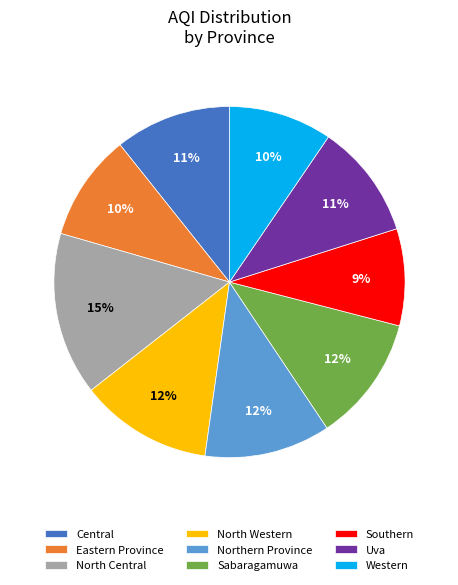

Which category has the biggest portion of the pie?

North Central